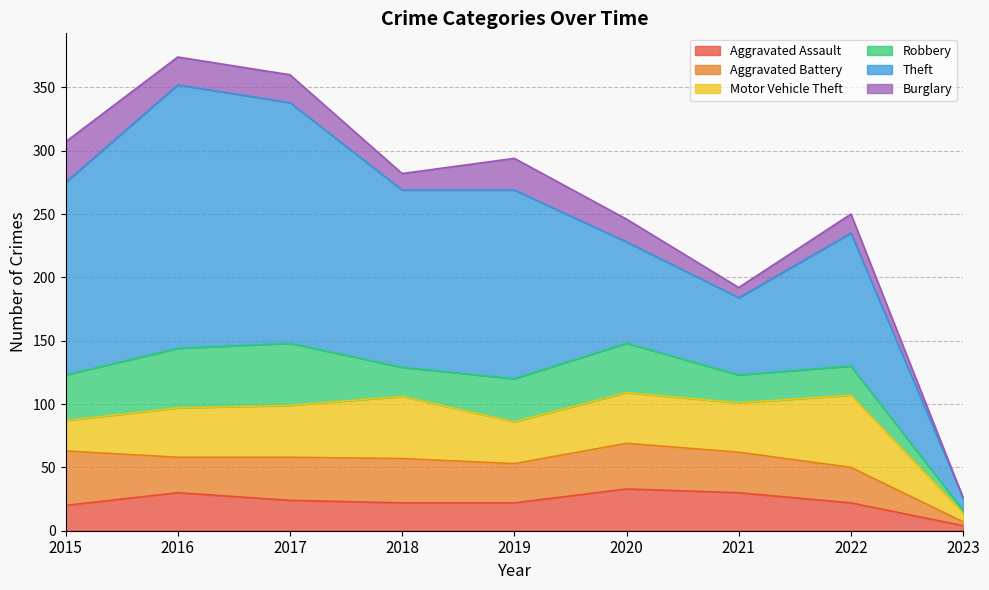

True or false: Aggravated Assault and Theft cross at least once.

False